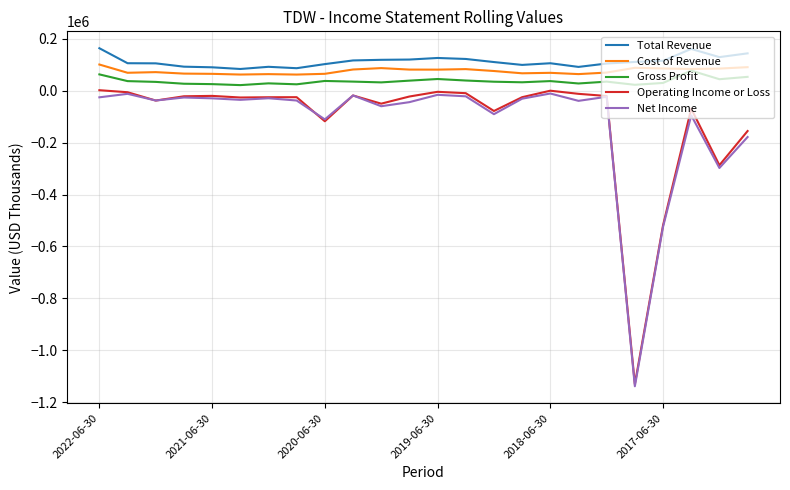

What is the greatest value displayed?

163400